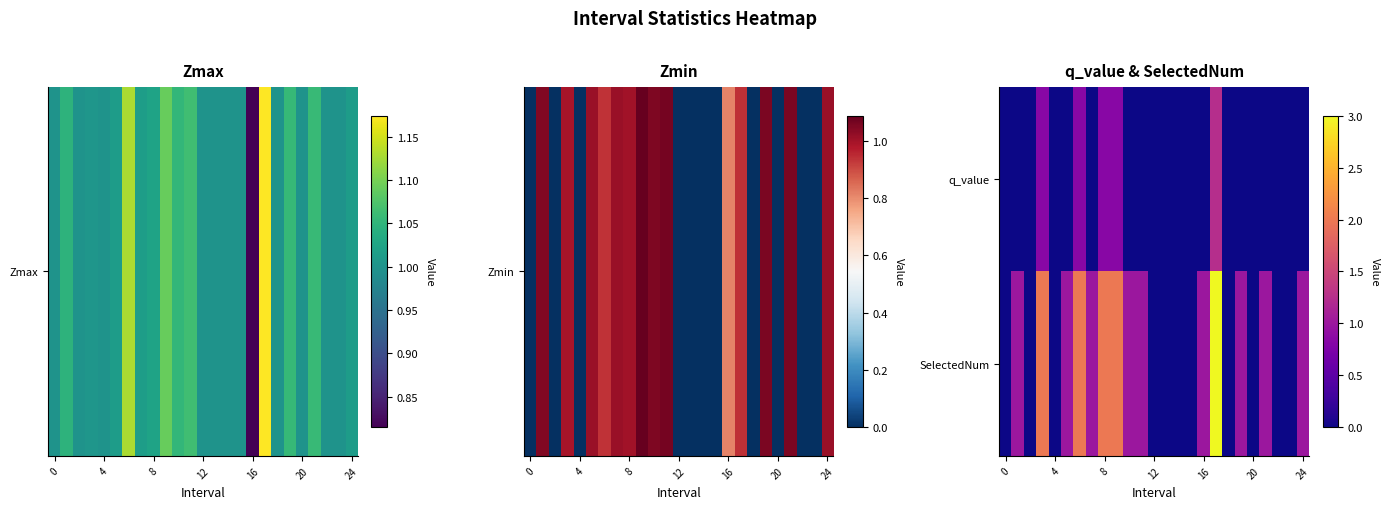

At which category does the chart reach its peak across all series?

17